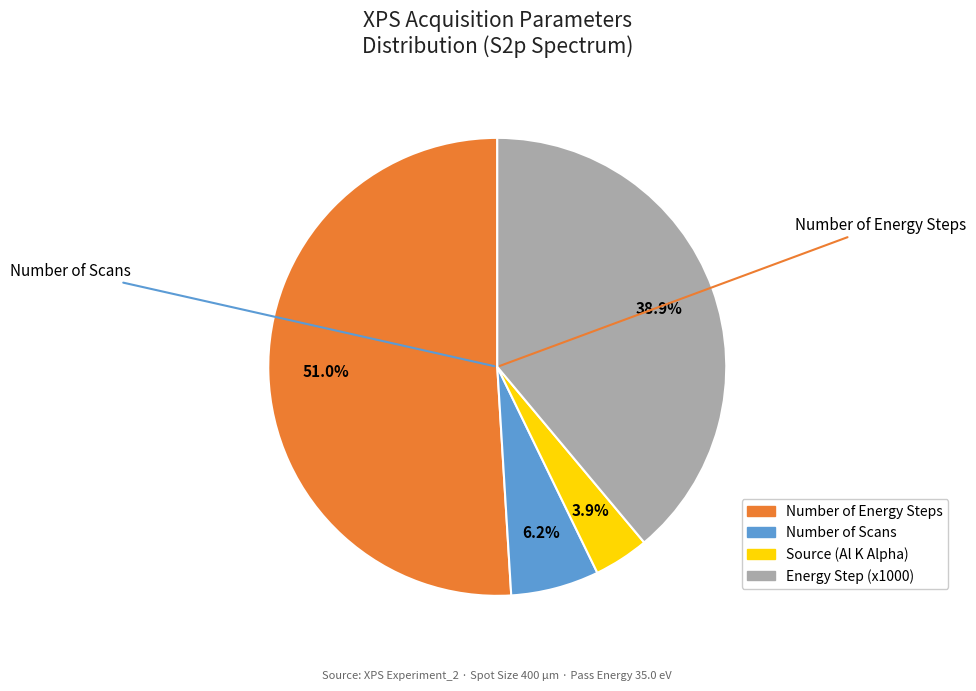

Is there a majority slice in this chart?

Yes